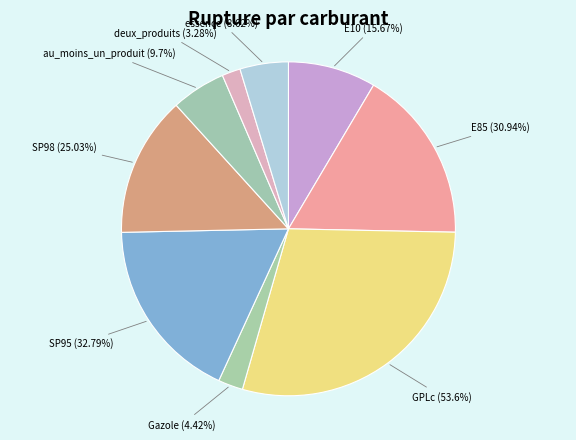

To the nearest percent, what portion does E85 represent?

17%